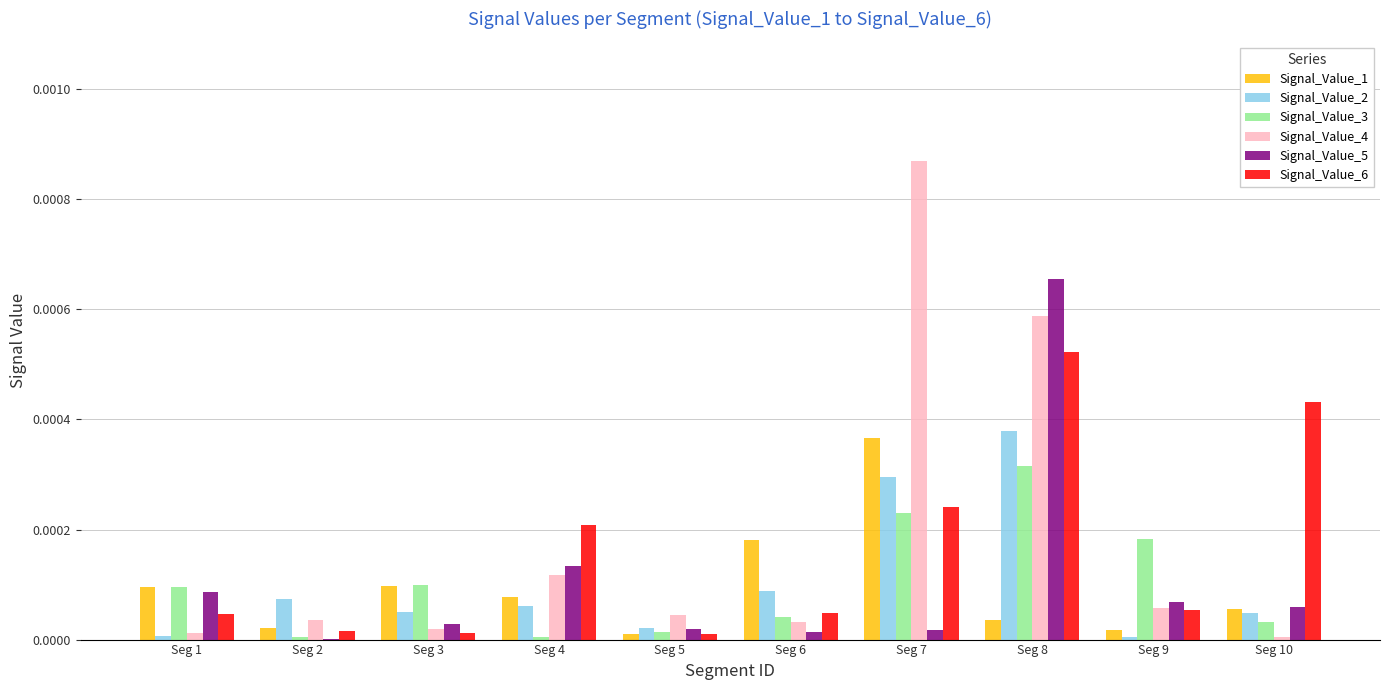

At which label is Signal_Value_5 closest to 0?

Seg 2